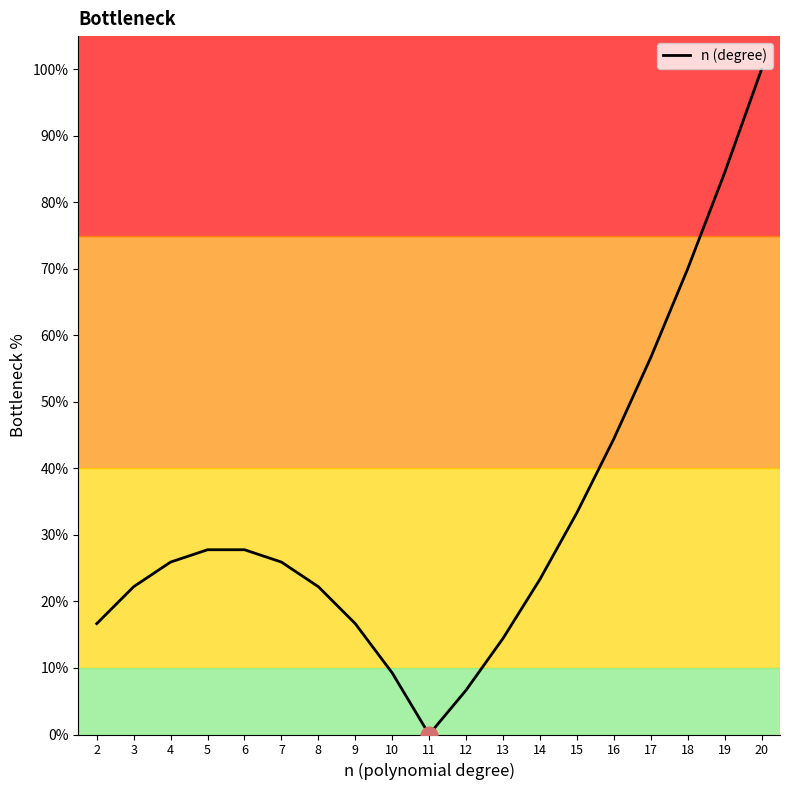

How many positive values are there?

18